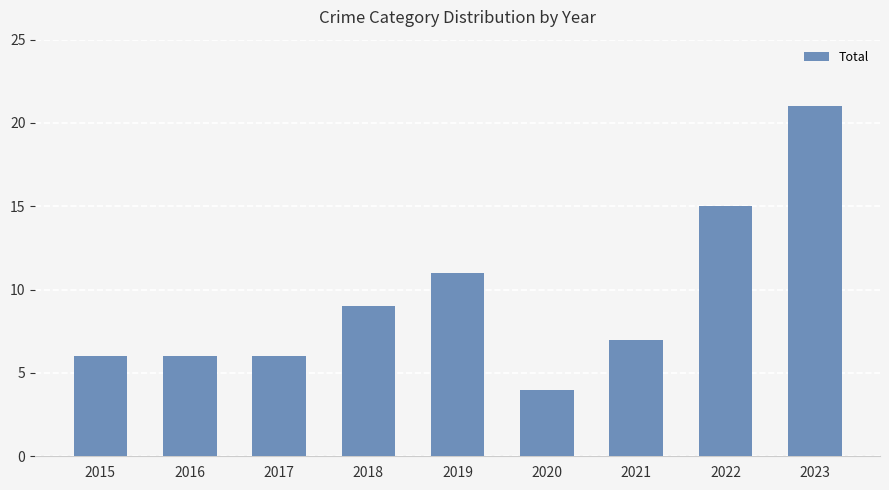

Is it true that the value at 2015 is 2?

False